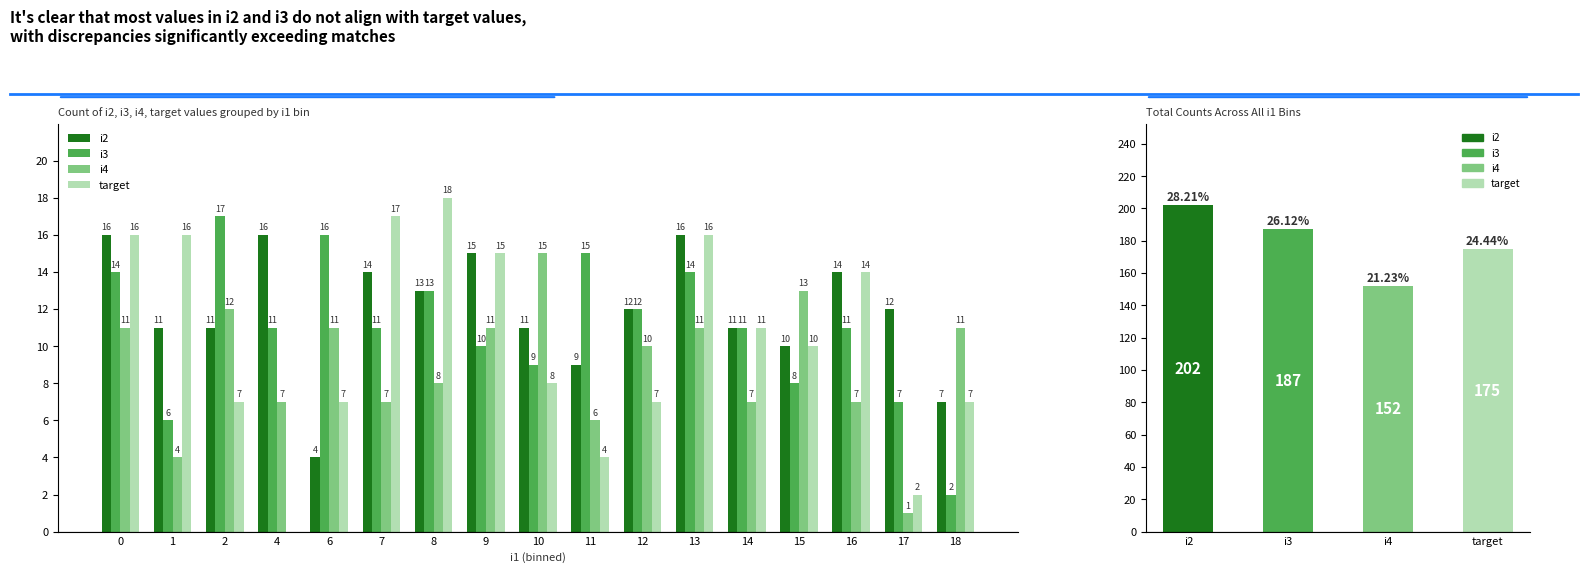

At which label does i3 reach its peak?

2